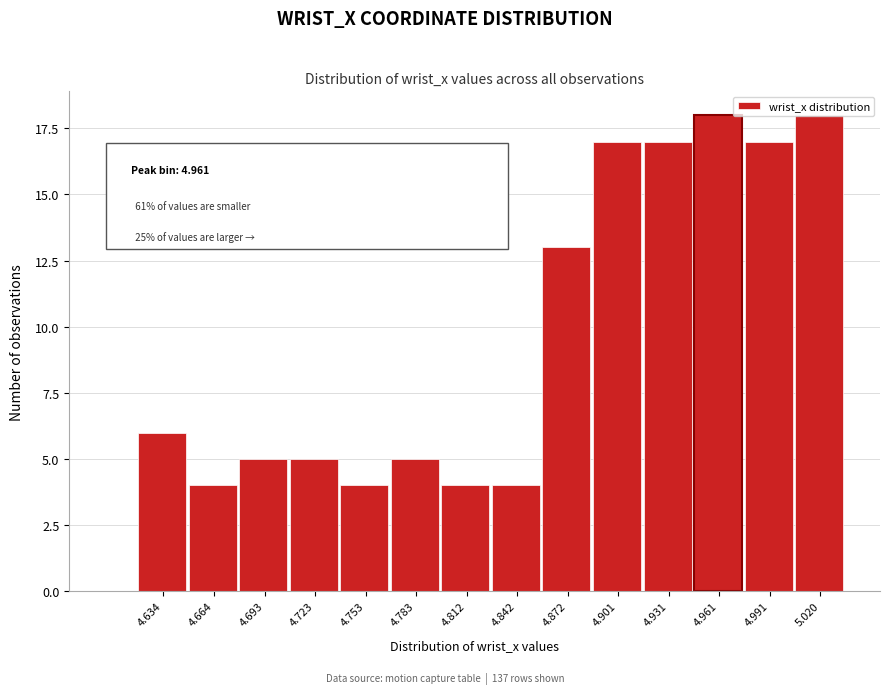

What is the difference between the maximum and minimum values?

14